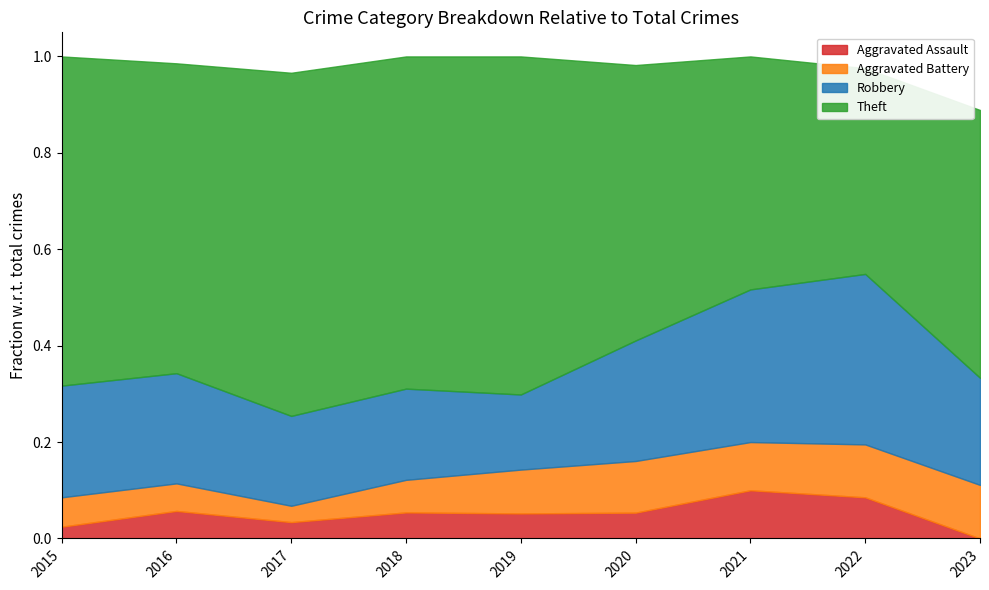

True or false: Robbery and Total cross at least once.

False